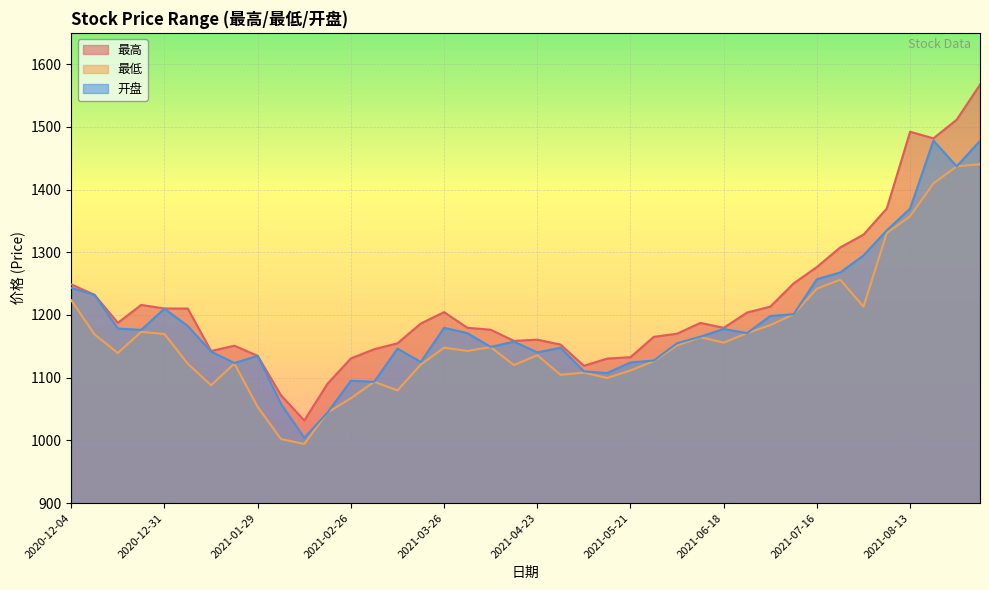

The 最低 series shows 1168.9 at 2020-12-11. True or false?

True